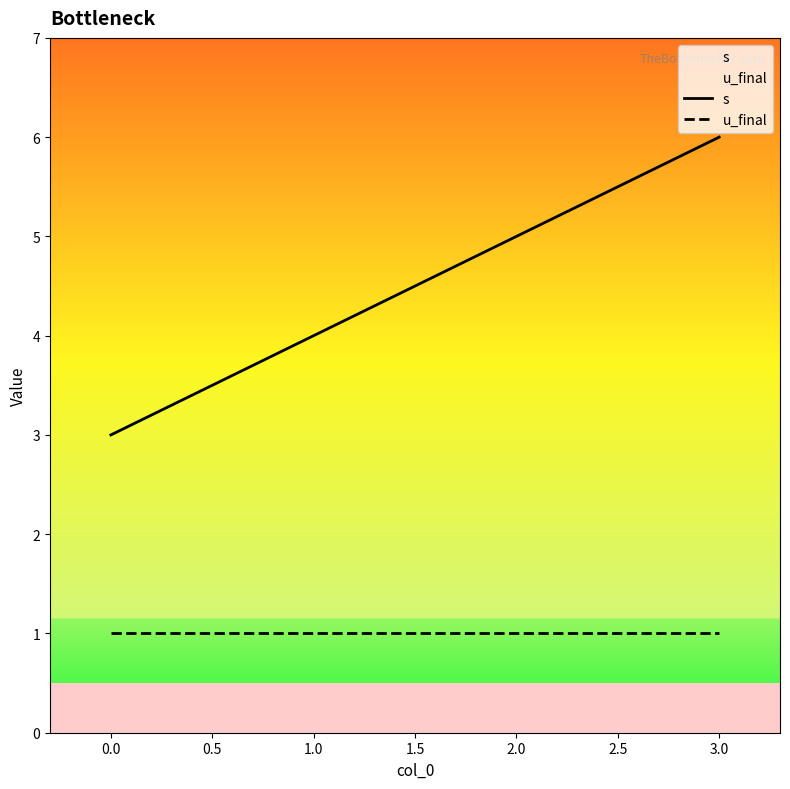

Is the value of u_final at 0.0 greater than the value of s at 2.0?

No